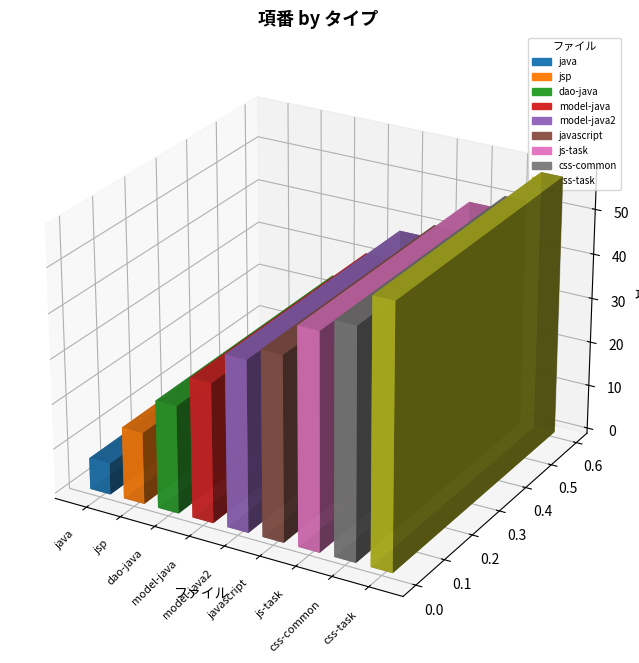

How many bars are there in total?

9